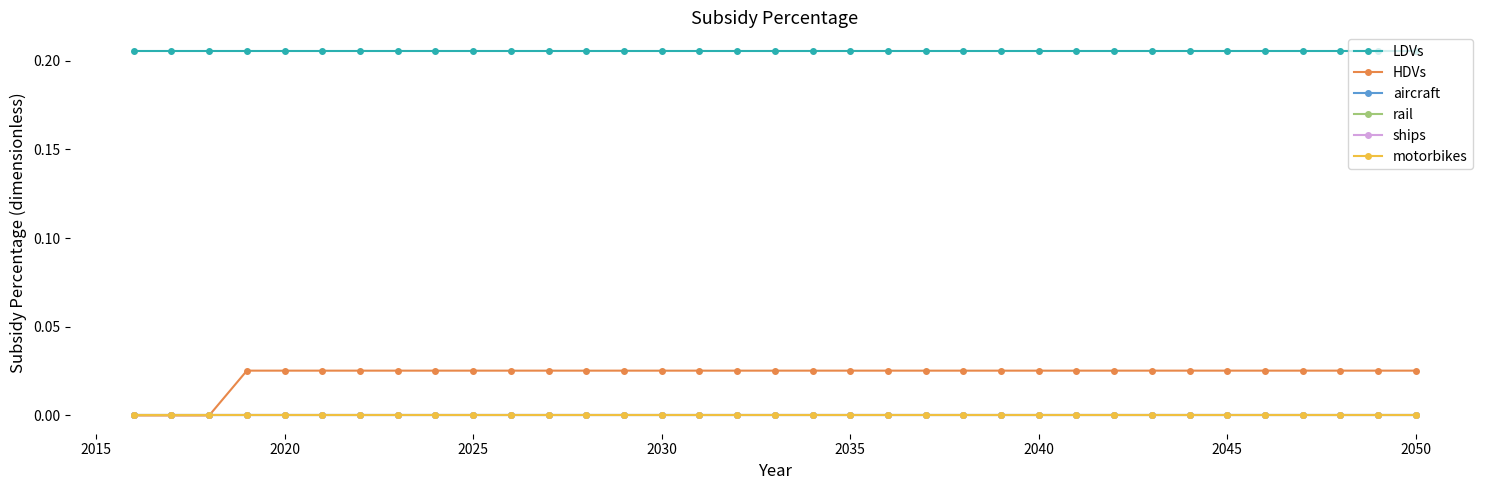

Is this an area chart (filled region under the line)?

No